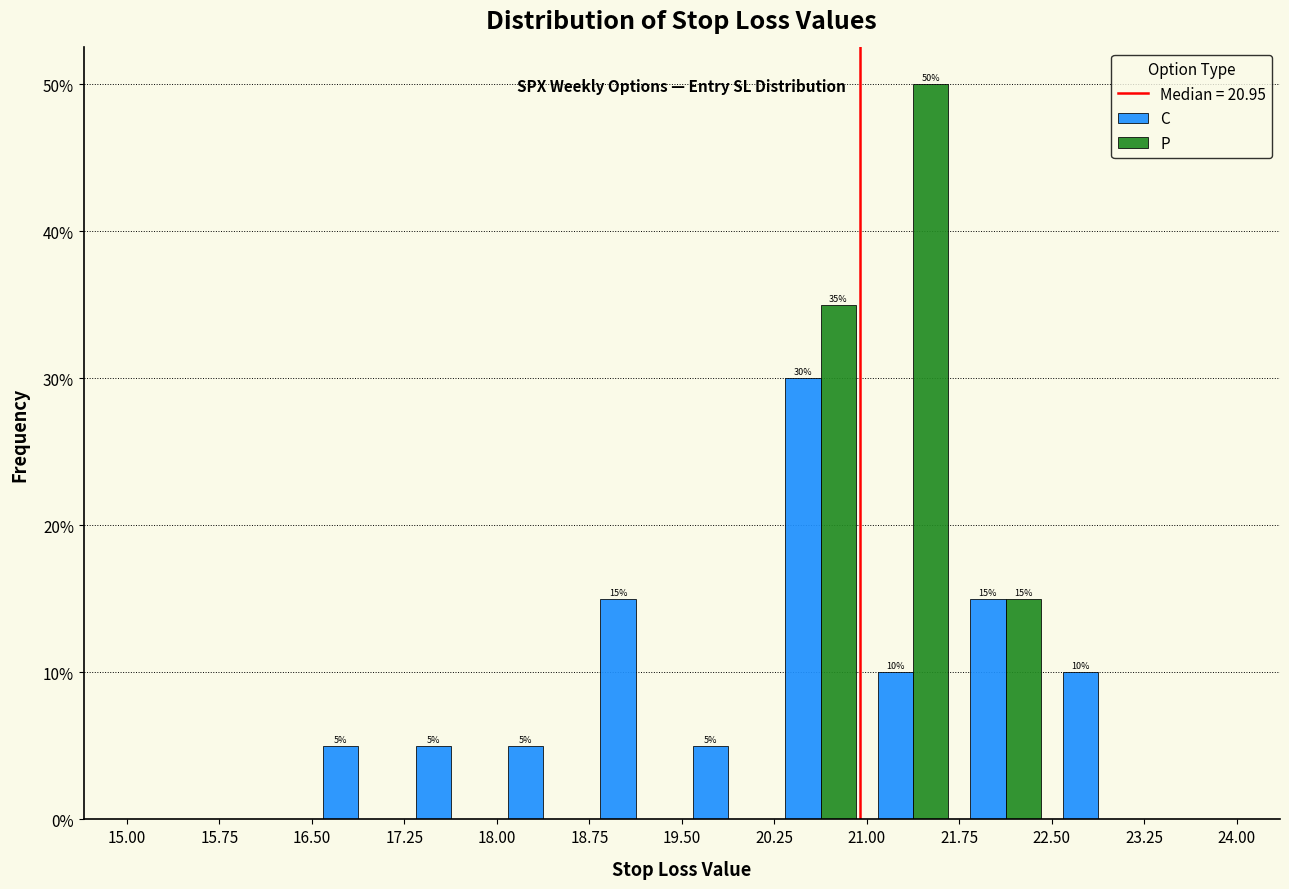

In the C series, which range on the x-axis has the tallest bar?

20.25 to 21.00